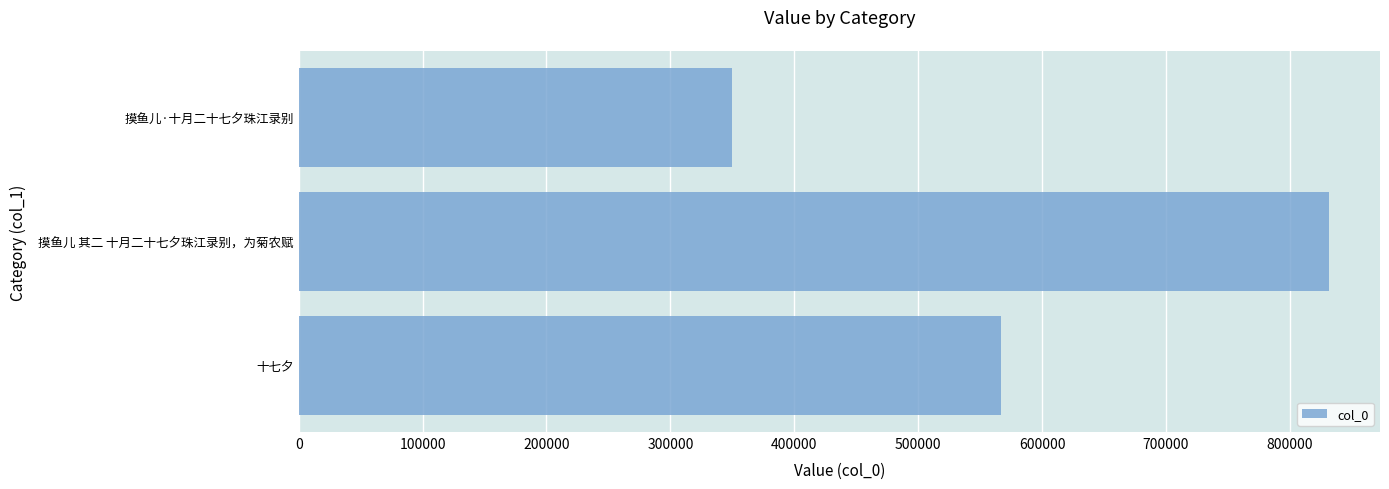

Which label corresponds to the largest value in the chart?

摸鱼儿 其二 十月二十七夕珠江录别，为菊农赋